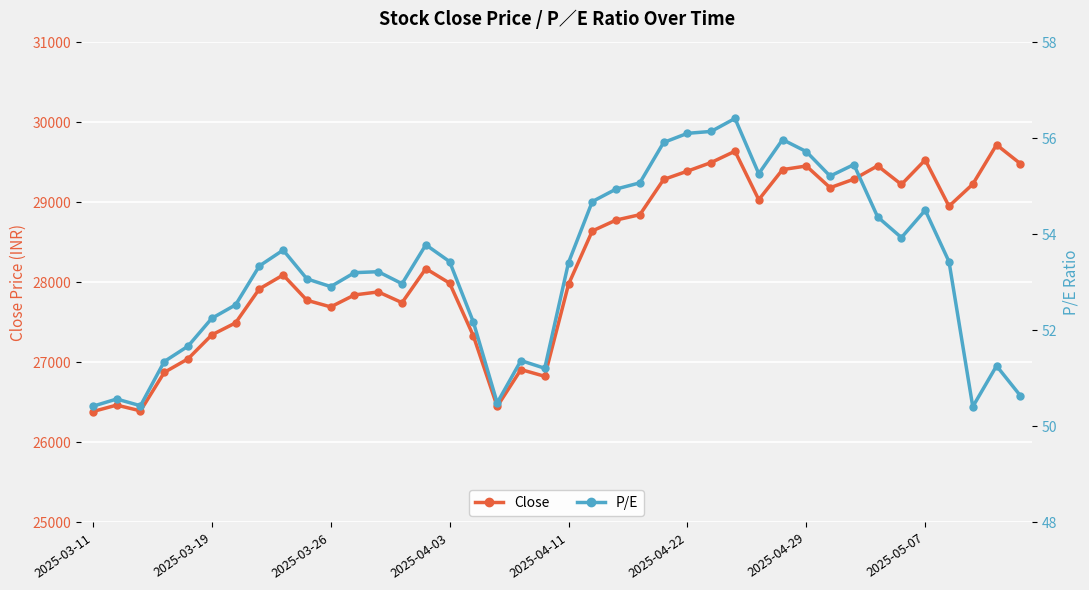

Does the chart display data point markers on the line(s)?

Yes